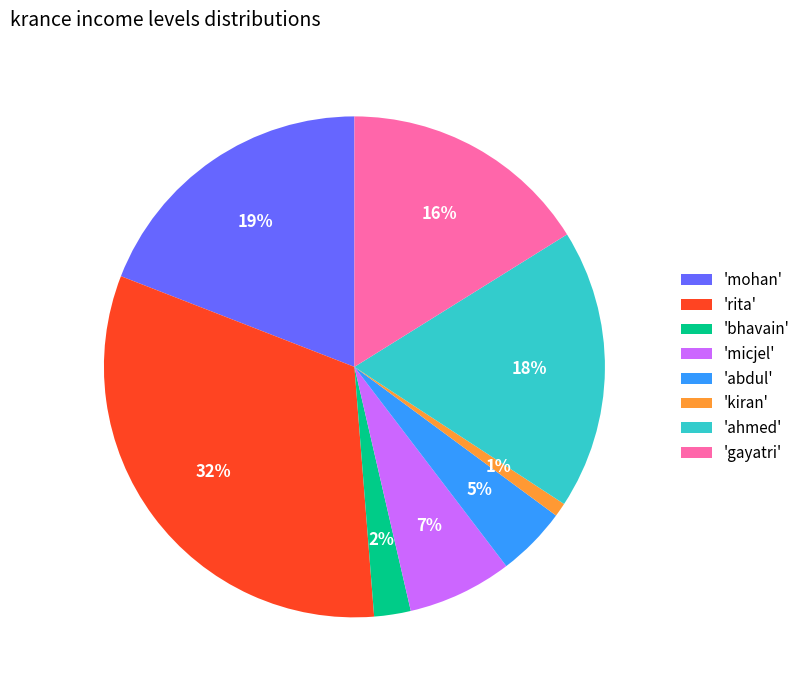

Which category has the smallest portion of the pie?

'kiran'